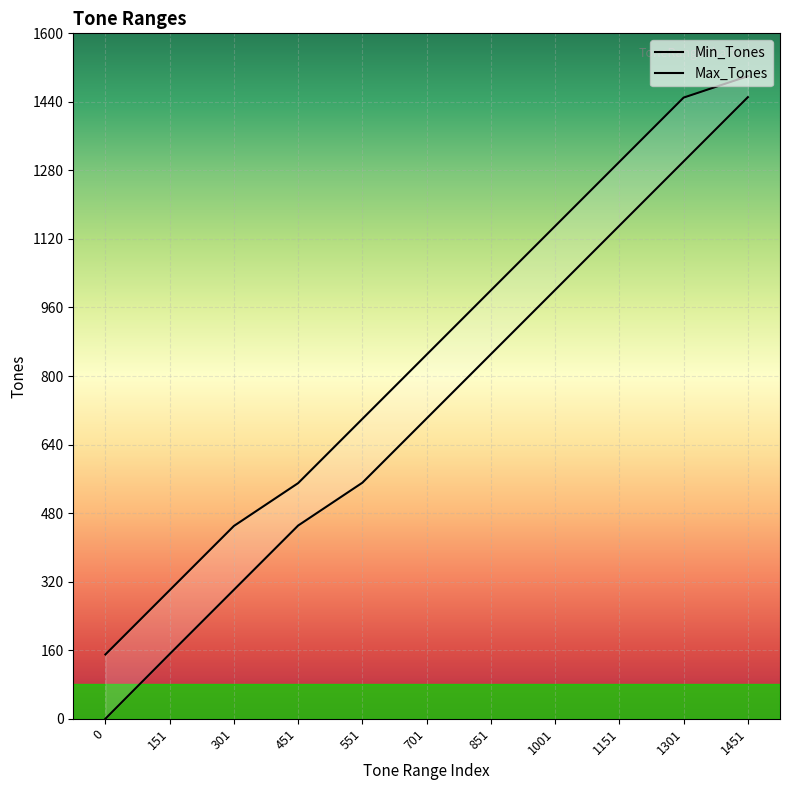

At which label does Max_Tones first exceed 850?

851